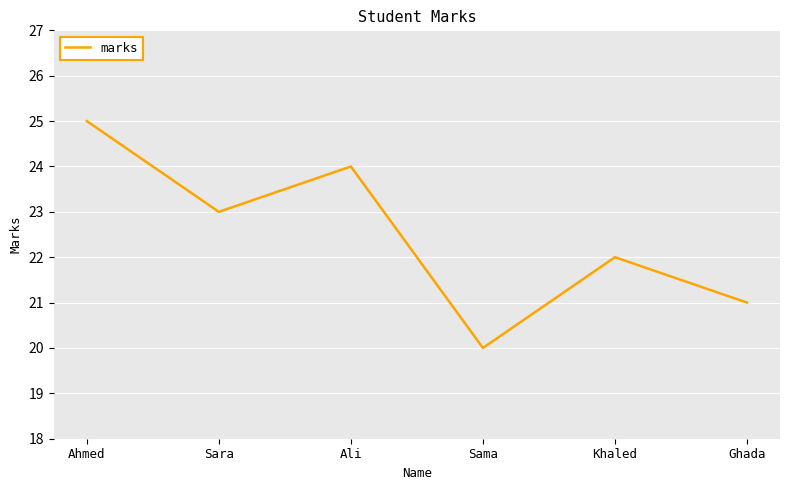

True or false: there are more than 2 points higher than both neighbors.

False